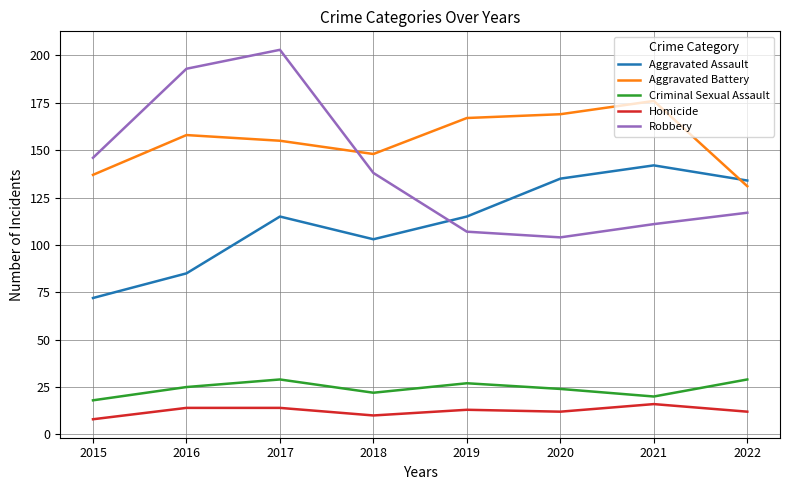

What is the total value across all series at 2018?

421